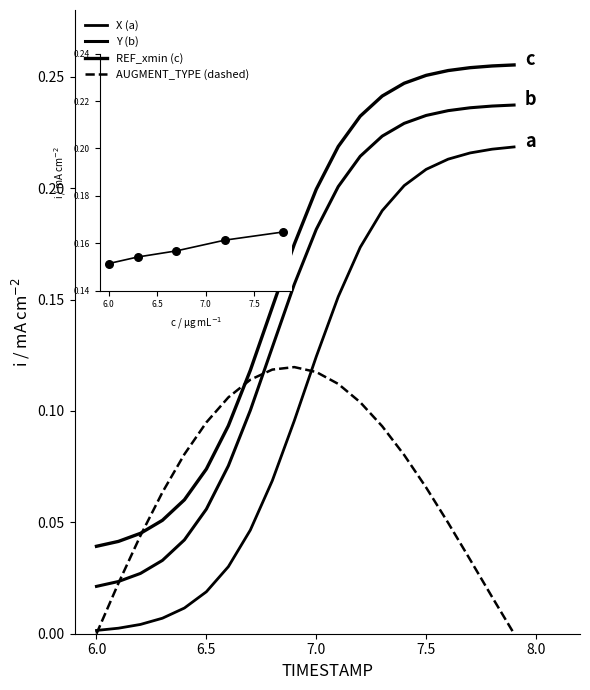

Which series has the largest total across all categories?

REF_xmin (c)